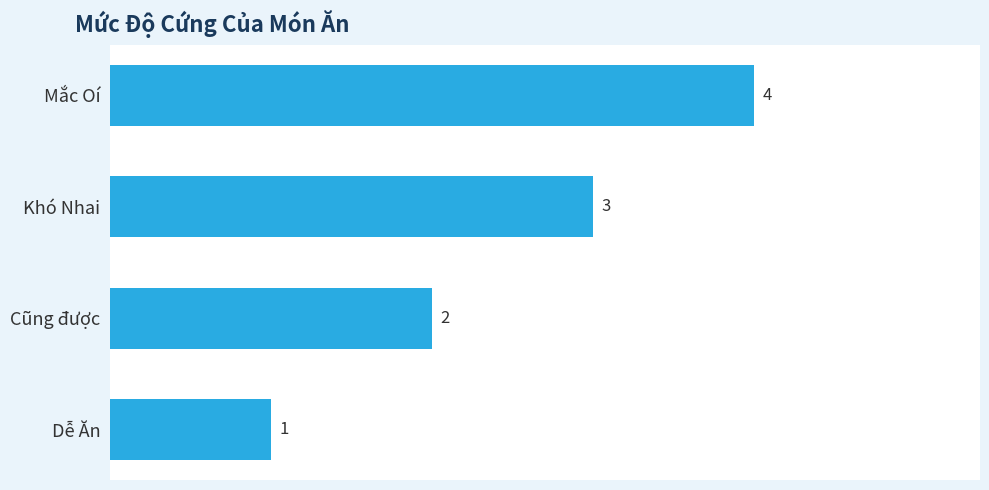

What is the maximum value shown in the chart?

4